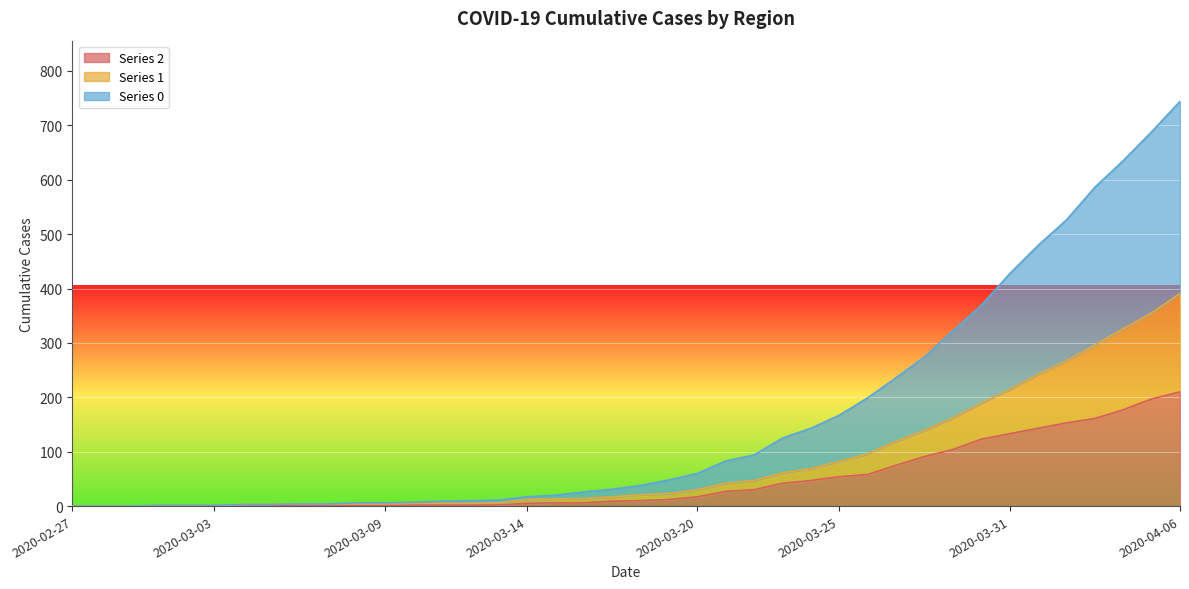

What is the difference between the maximum and second lowest values in the 2 series?

210